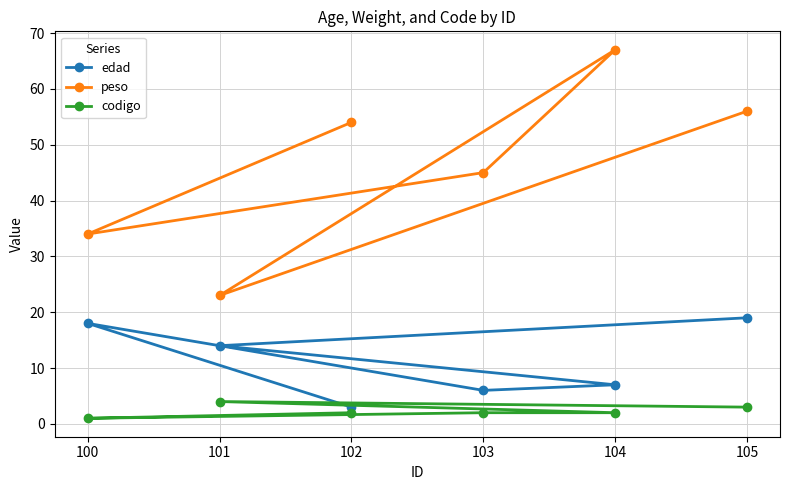

What is the difference between the codigo values at 105 and 102?

1